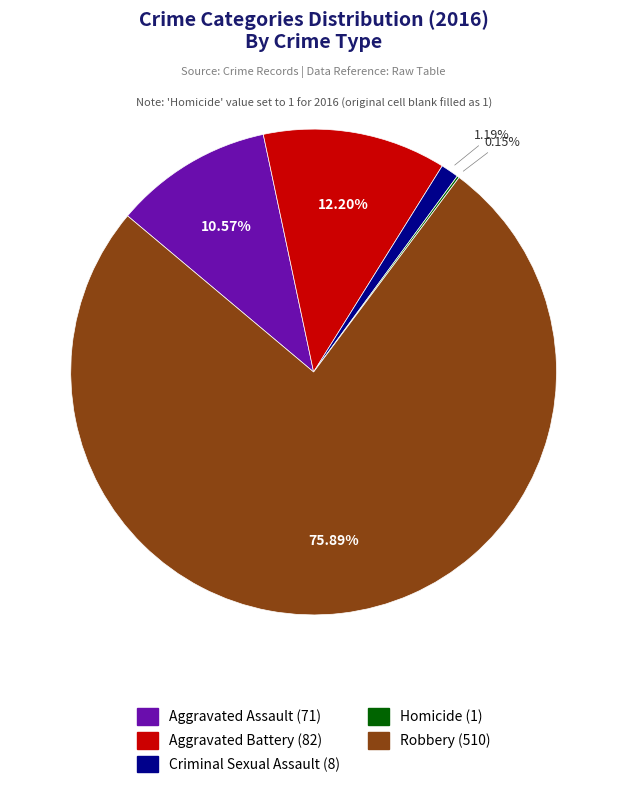

Which slice is the largest?

Robbery